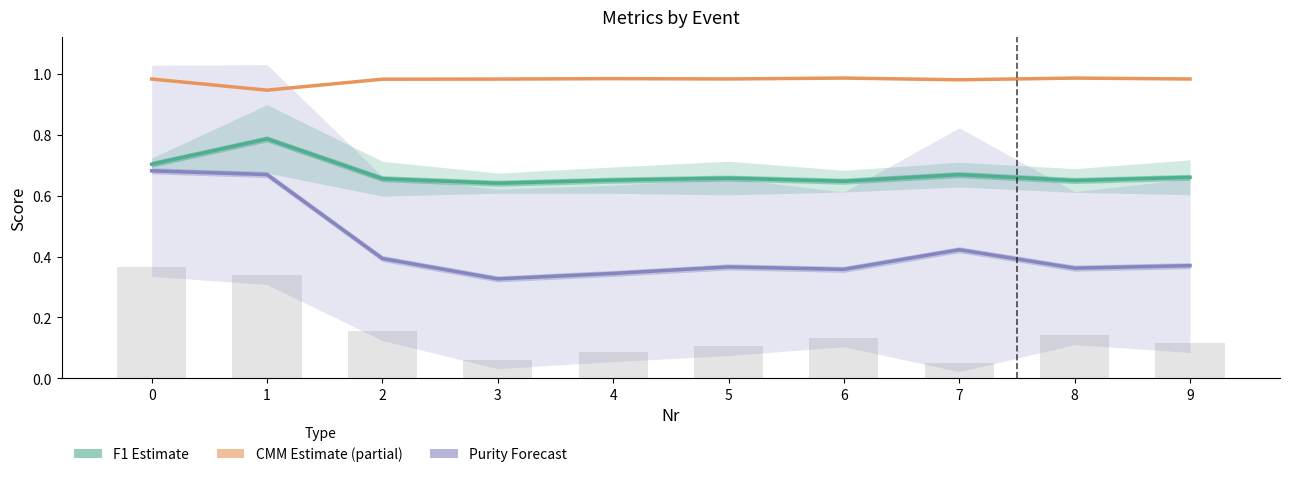

Reading right to left, extract all data points from this chart.

F1 Estimate: 0.7	0.6	0.7	0.6	0.7	0.7	0.6	0.7	0.8	0.7
CMM Estimate: 1.0	1.0	1.0	1.0	1.0	1.0	1.0	1.0	0.9	1.0
Purity Forecast: 0.4	0.4	0.4	0.4	0.4	0.3	0.3	0.4	0.7	0.7
CA Model: 0.1	0.1	0.1	0.1	0.1	0.1	0.1	0.2	0.3	0.4